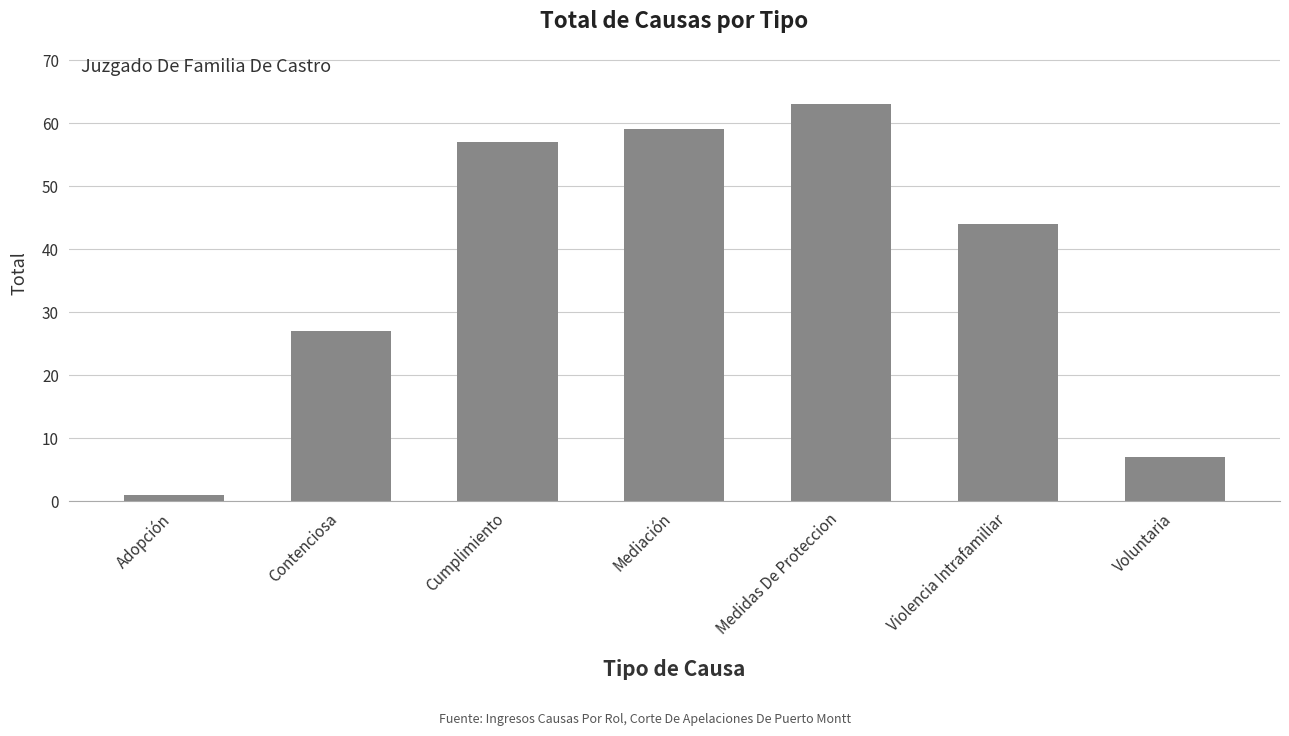

What is the smallest value displayed?

1